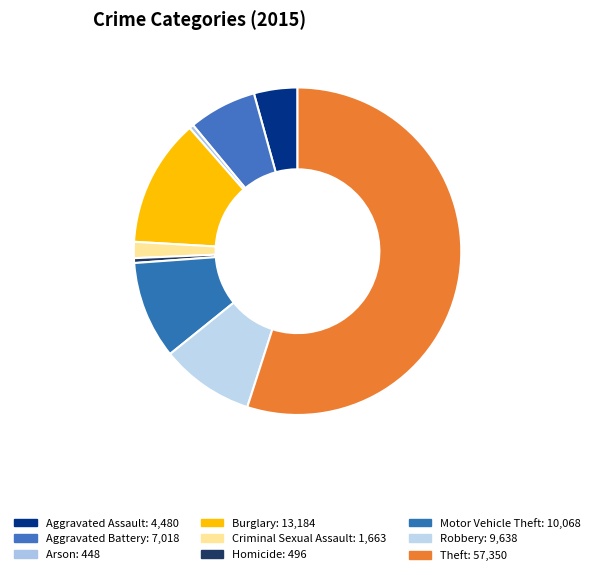

Is it true that Aggravated Battery is 12% of the pie?

False